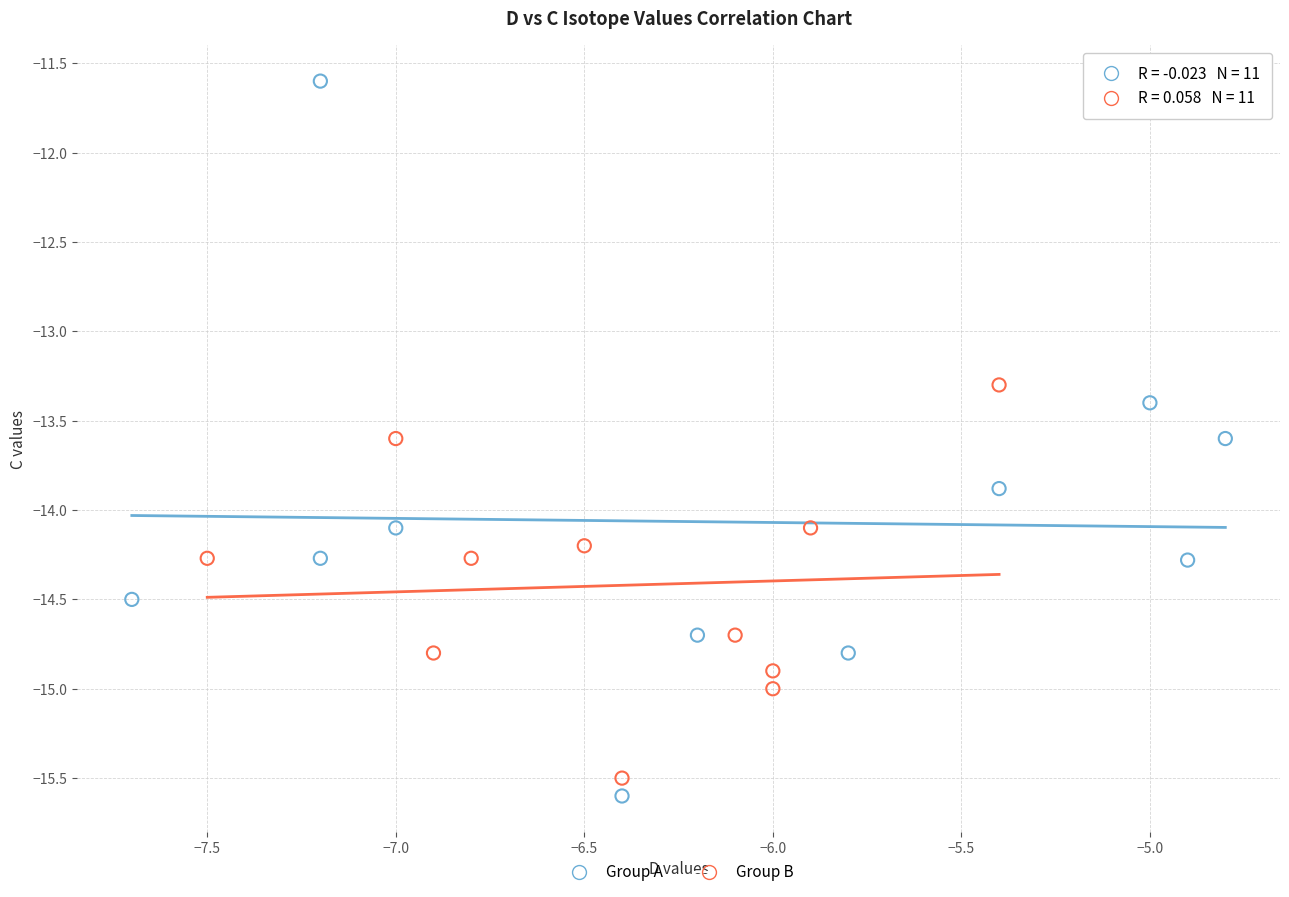

Which series reaches the maximum Y coordinate?

Group A